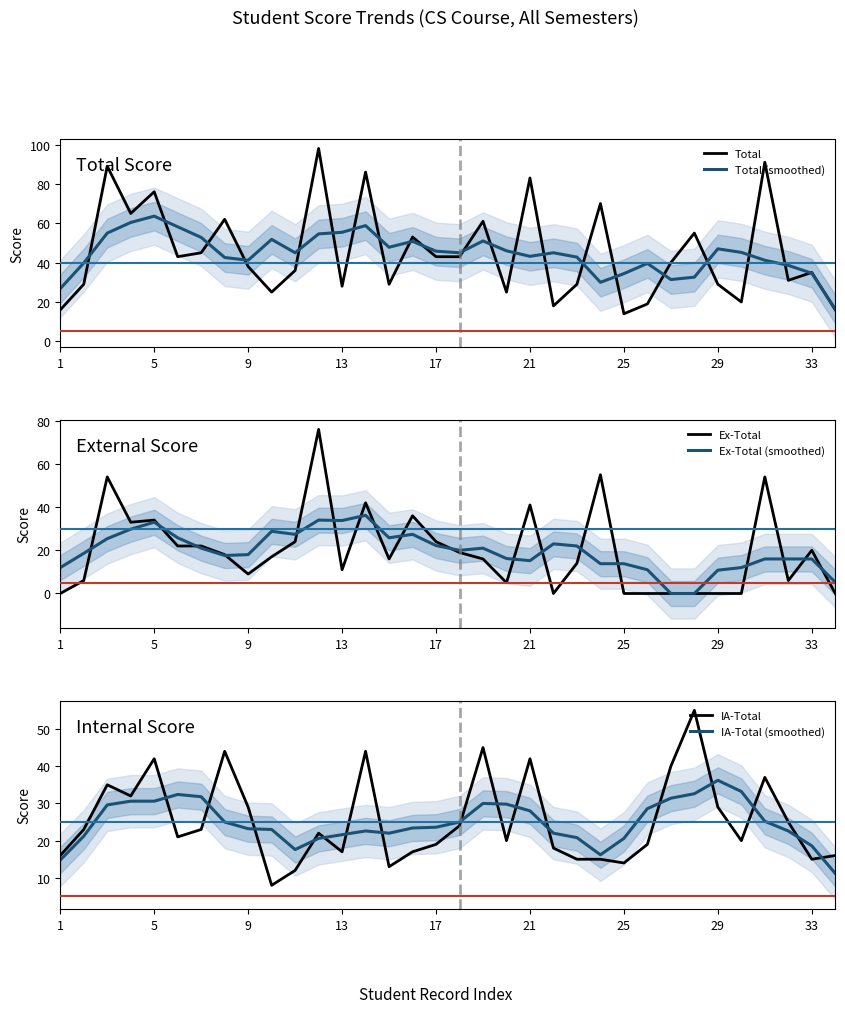

Which series has the largest total across all categories?

Total